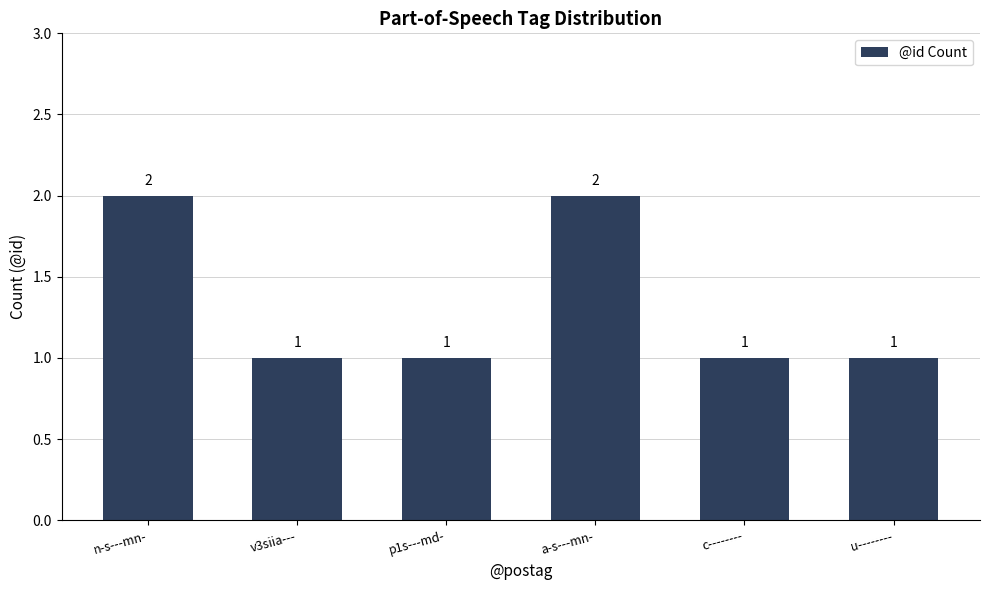

Which has a higher value, a-s---mn- or c--------?

a-s---mn-